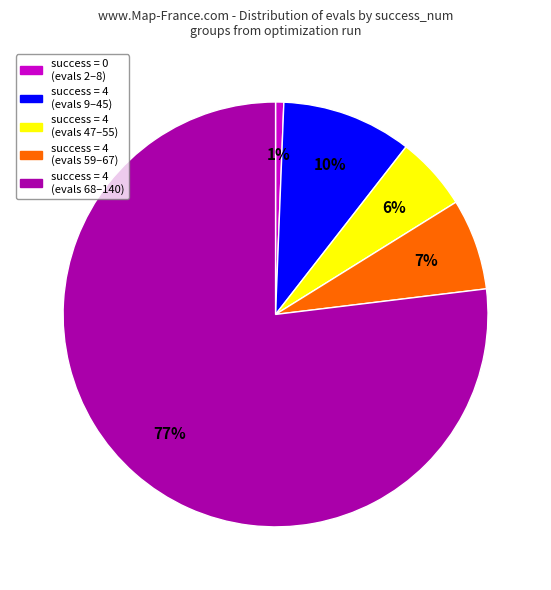

Does any single category account for the majority?

Yes